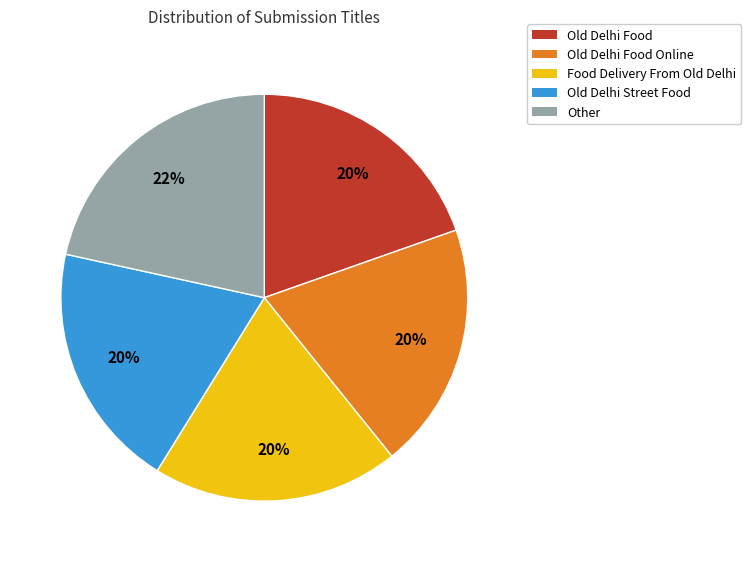

Is there a majority slice in this chart?

No